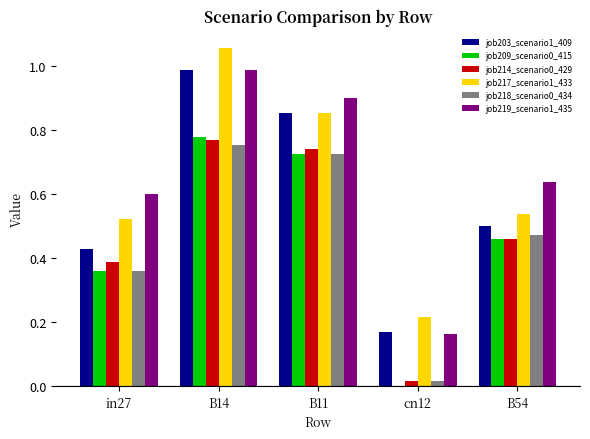

What is the sum of the job214_scenario0_429 values at B11 and B14?

1.5